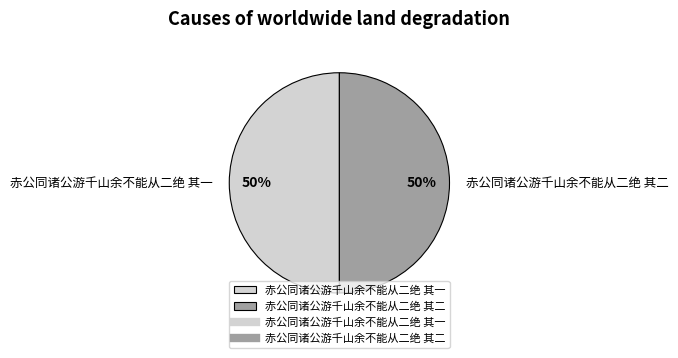

Combined, do 赤公同诸公游千山余不能从二绝 其二 and 赤公同诸公游千山余不能从二绝 其一 account for over 50%?

Yes